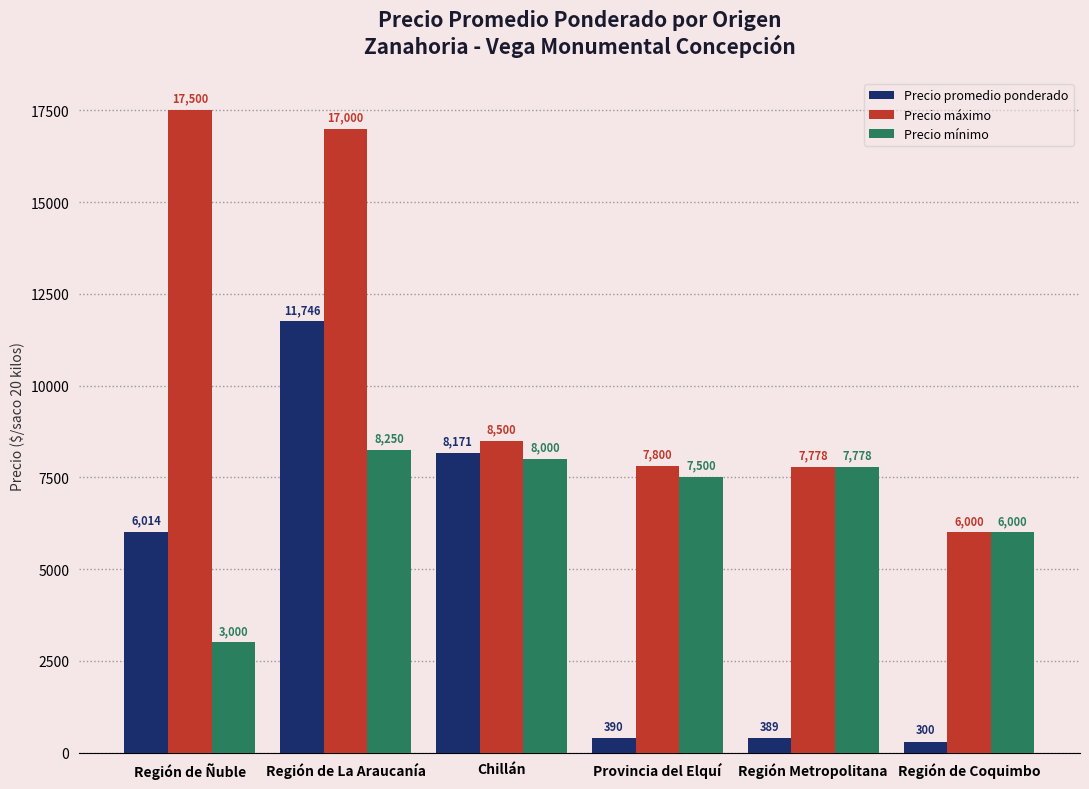

Are the bars horizontal?

No